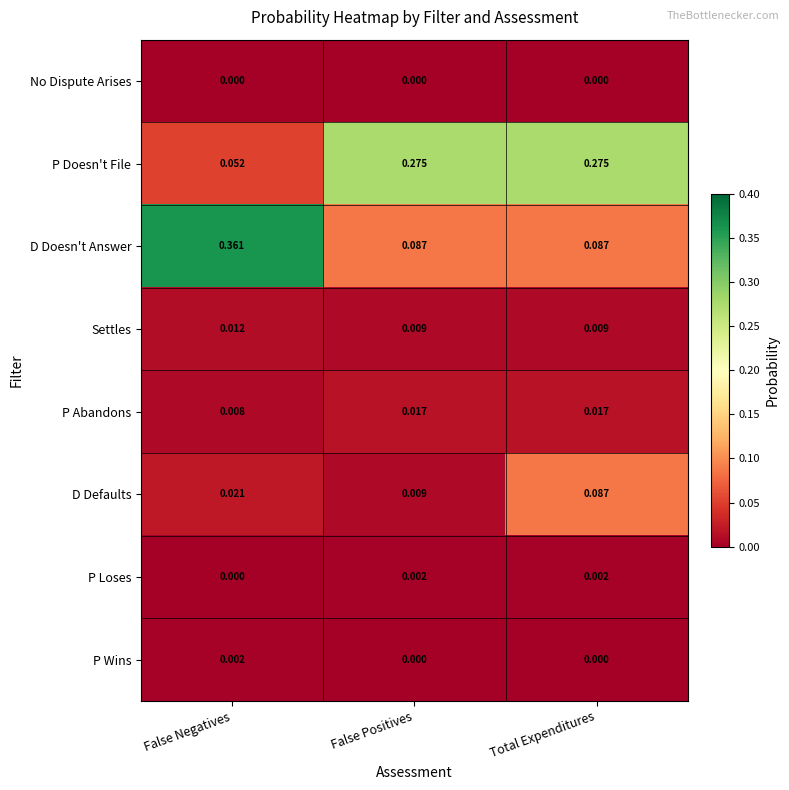

Is the value of D Defaults at False Negatives greater than the value of D Doesn't Answer at False Positives?

No